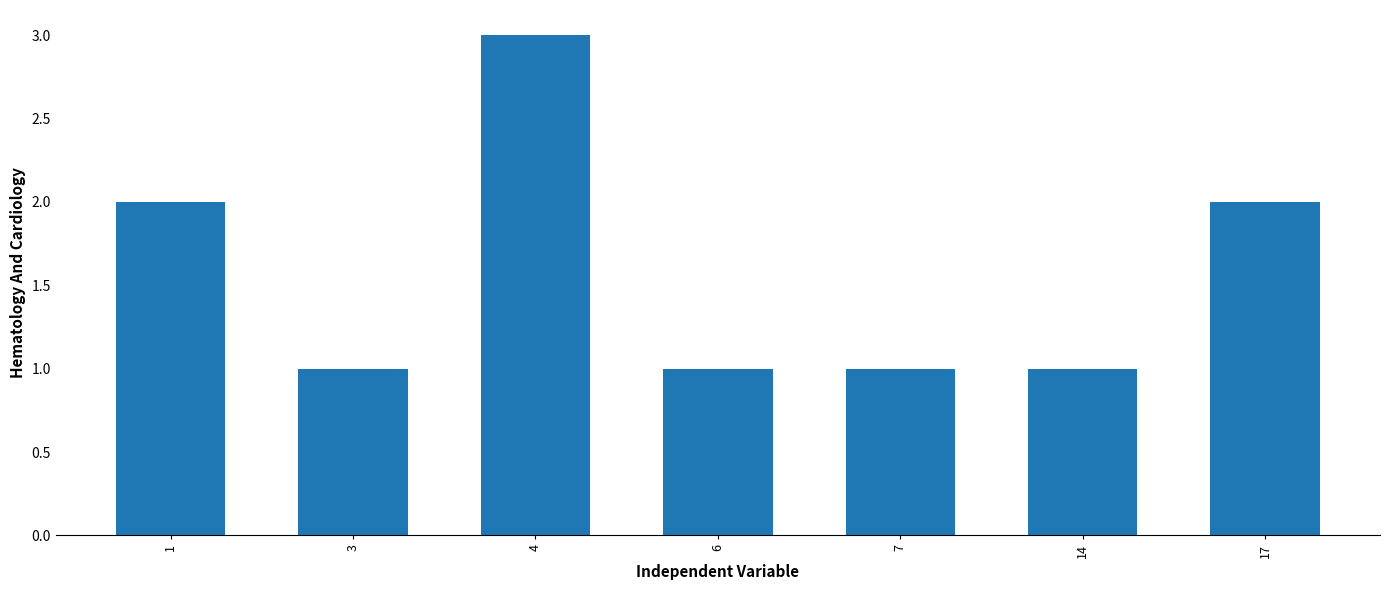

At which category does the chart reach its peak across all series?

4